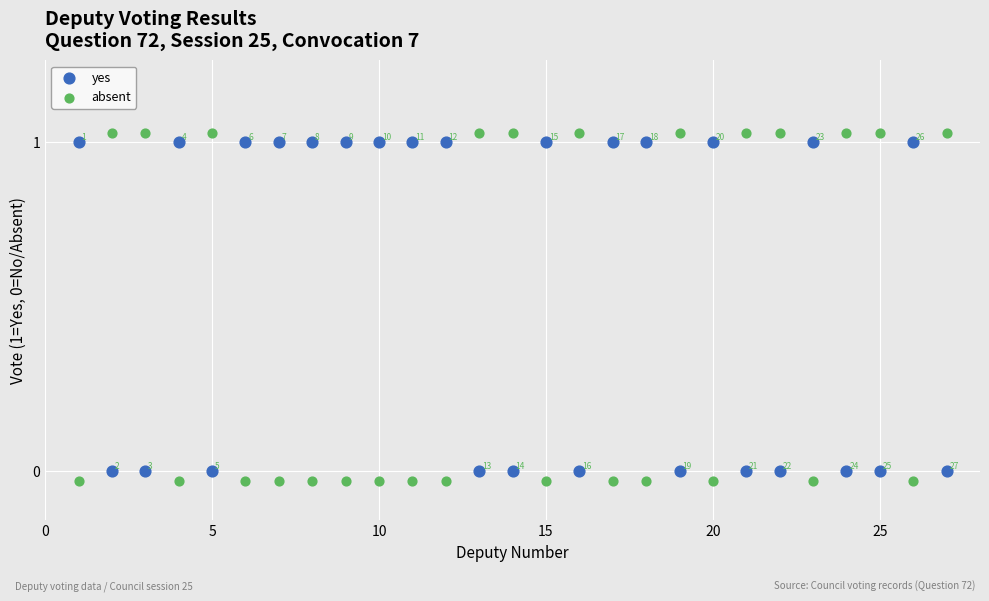

Which series reaches the minimum Y coordinate?

absent